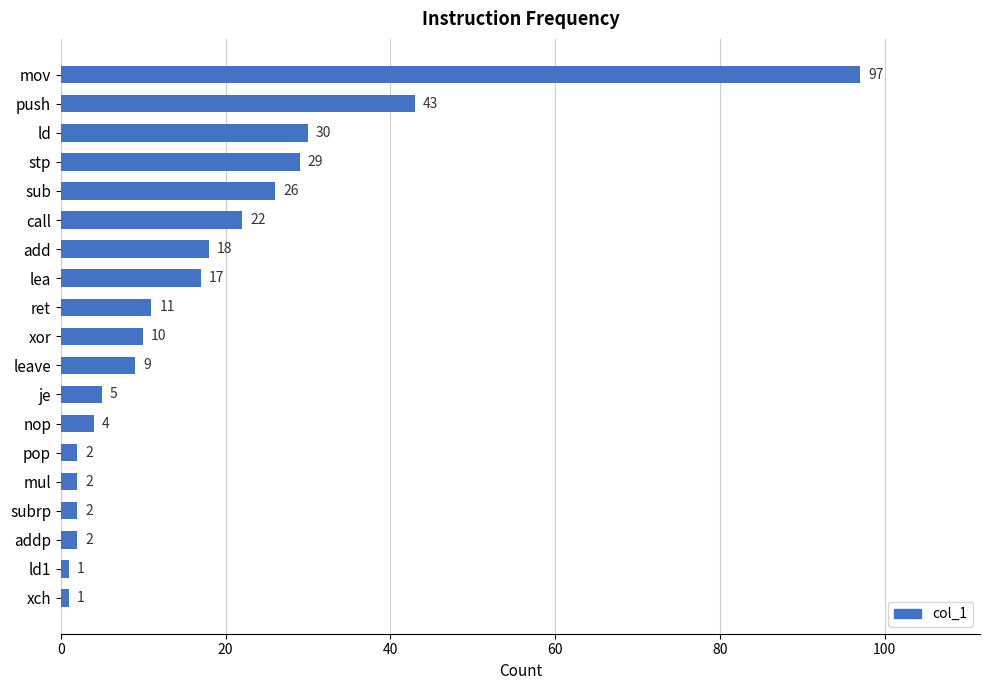

Is it true that the value at mul is 2?

True